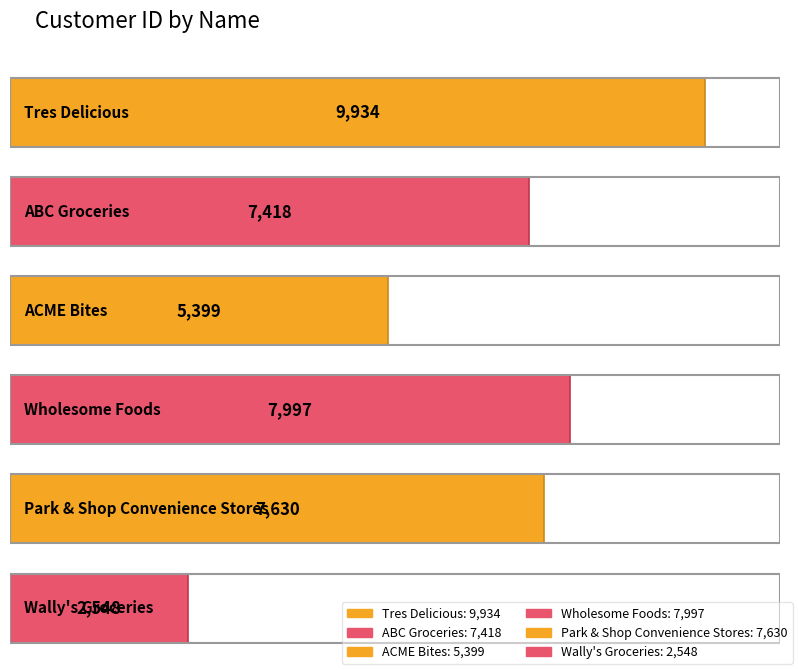

What is the smallest value displayed?

2548